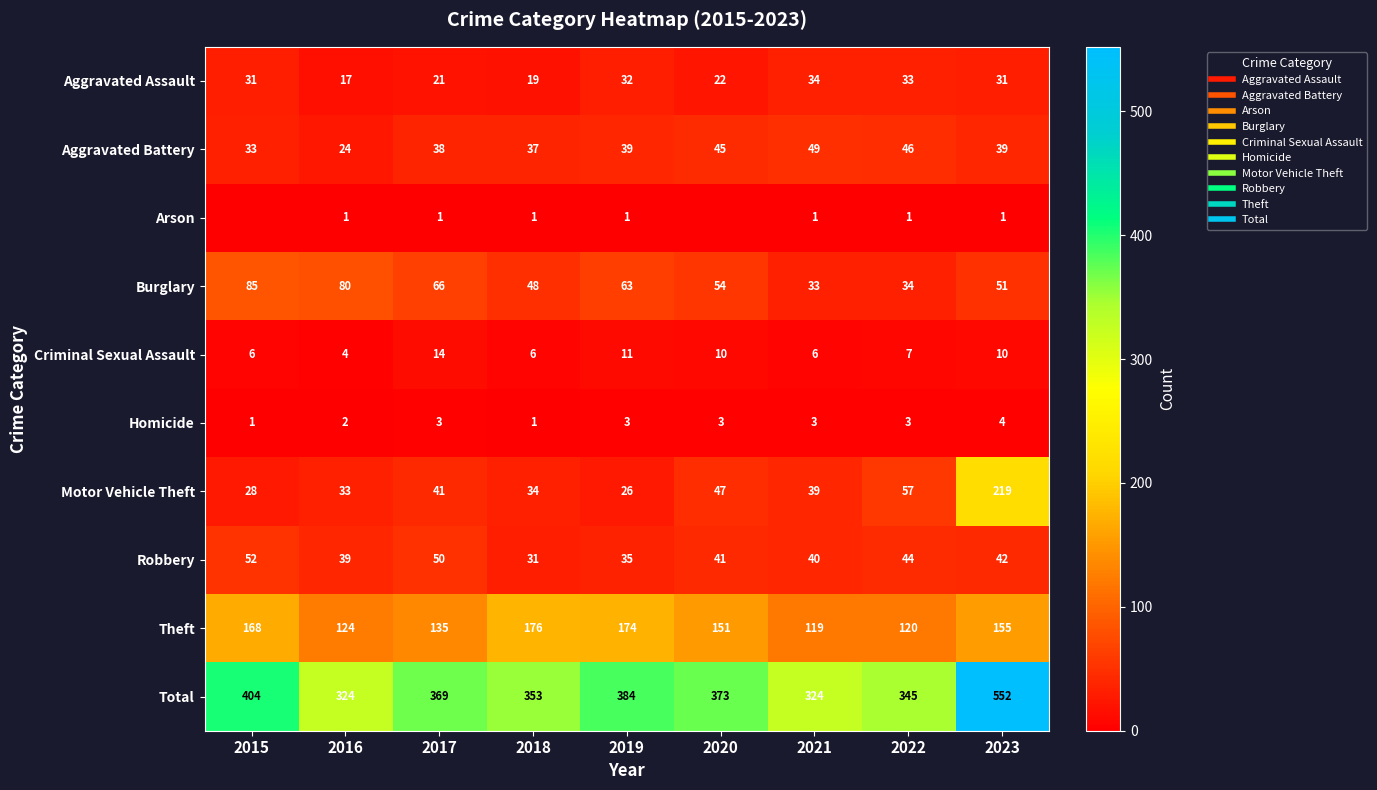

What is the sum of all Criminal Sexual Assault values?

74